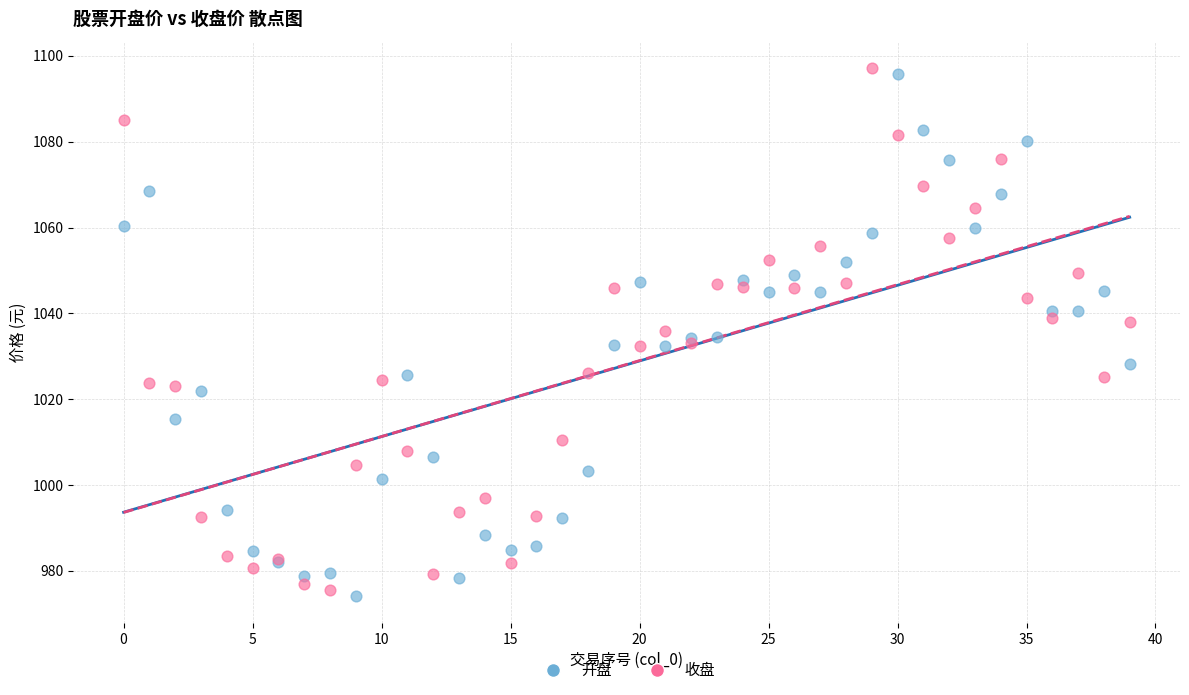

Which series reaches the maximum Y coordinate?

收盘